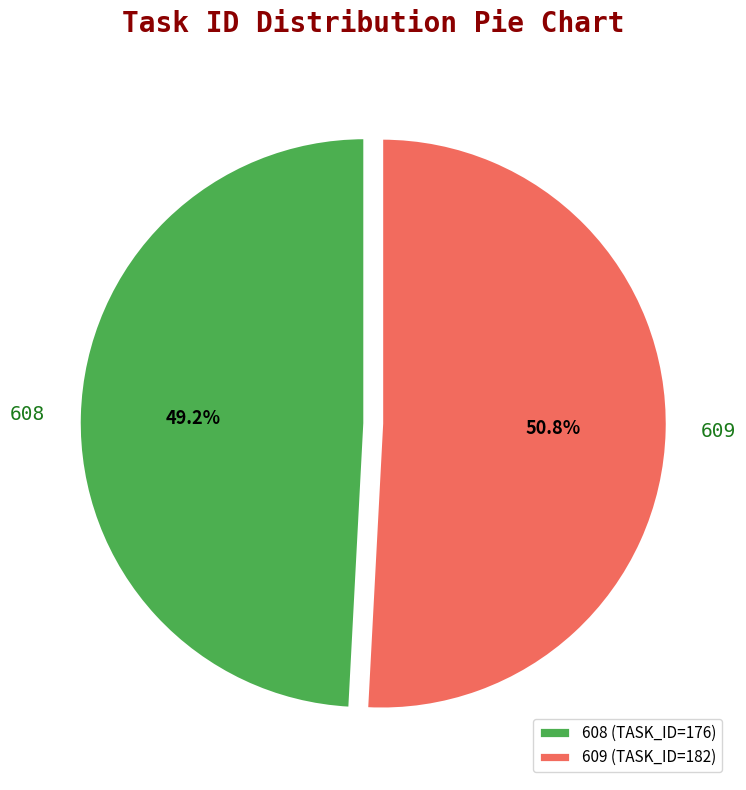

Which slice is the smallest?

608